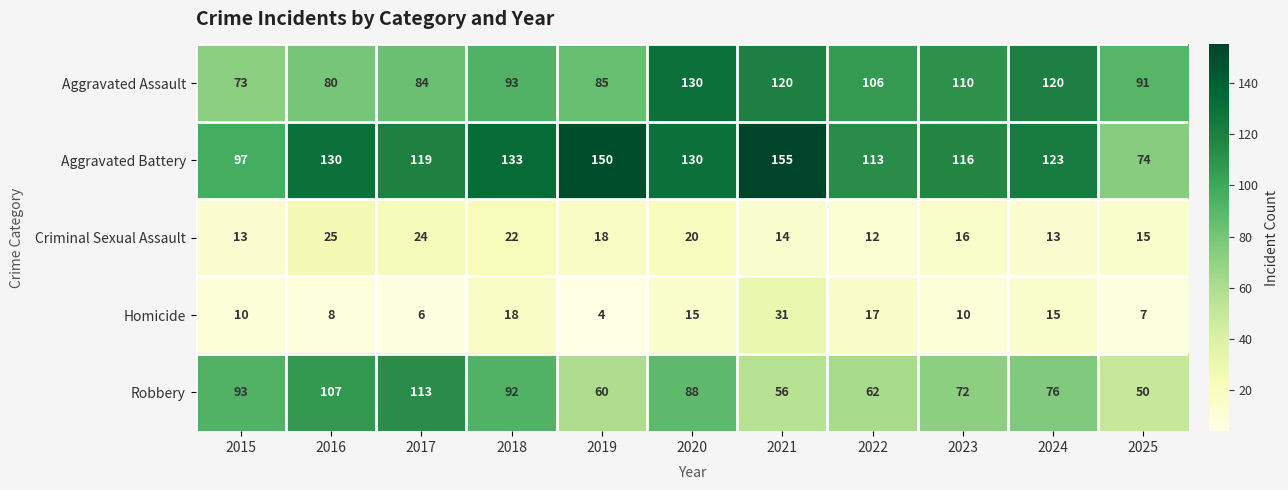

Rank the series at 2022 from highest to lowest value.

Aggravated Battery, Aggravated Assault, Robbery, Homicide, Criminal Sexual Assault